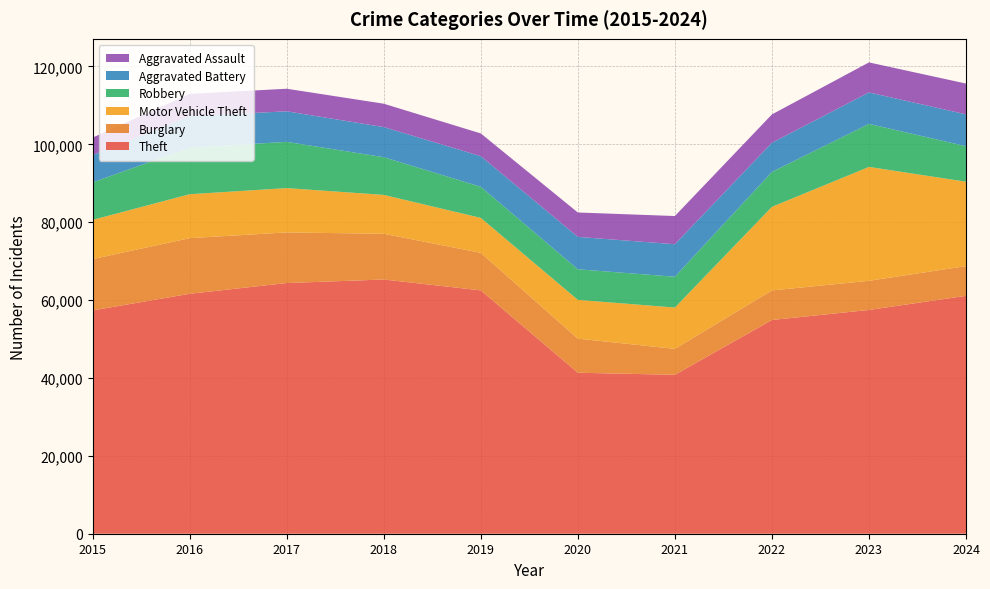

Reading right to left, list all the values displayed in this chart.

Theft: 61097	57474	54893	40819	41346	62497	65290	64386	61623	57352
Burglary: 7638	7481	7594	6661	8758	9638	11747	13001	14289	13184
Motor Vehicle Theft: 21674	29253	21467	10605	9959	8978	9985	11380	11285	10068
Robbery: 9122	11052	8964	7920	7855	7995	9681	11881	11960	9638
Aggravated Battery: 8184	8078	7493	8346	8320	7858	7735	7845	8085	7019
Aggravated Assault: 7900	7712	7280	7242	6265	5841	6002	5793	5713	4480